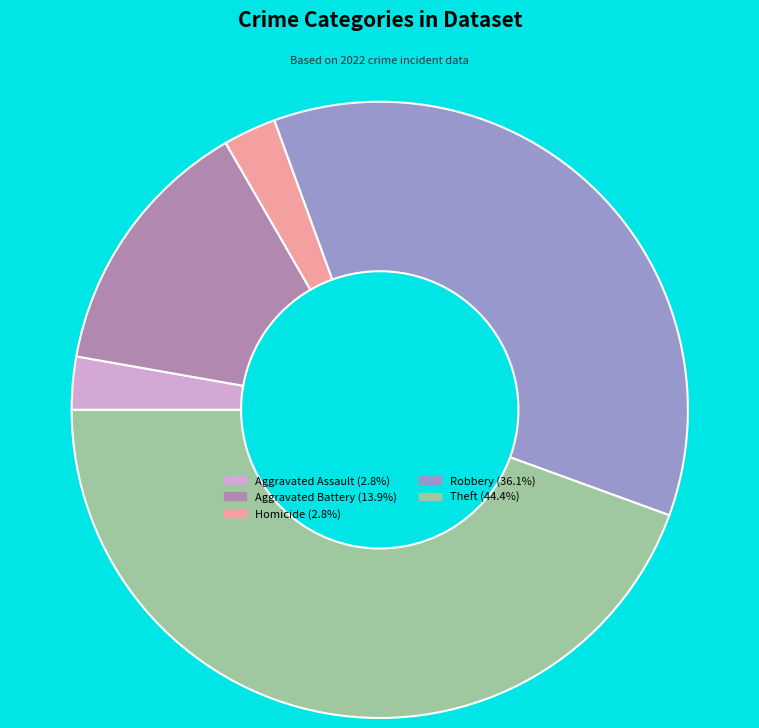

Is the sum of Theft (44.4%) and Robbery (36.1%) greater than half?

Yes